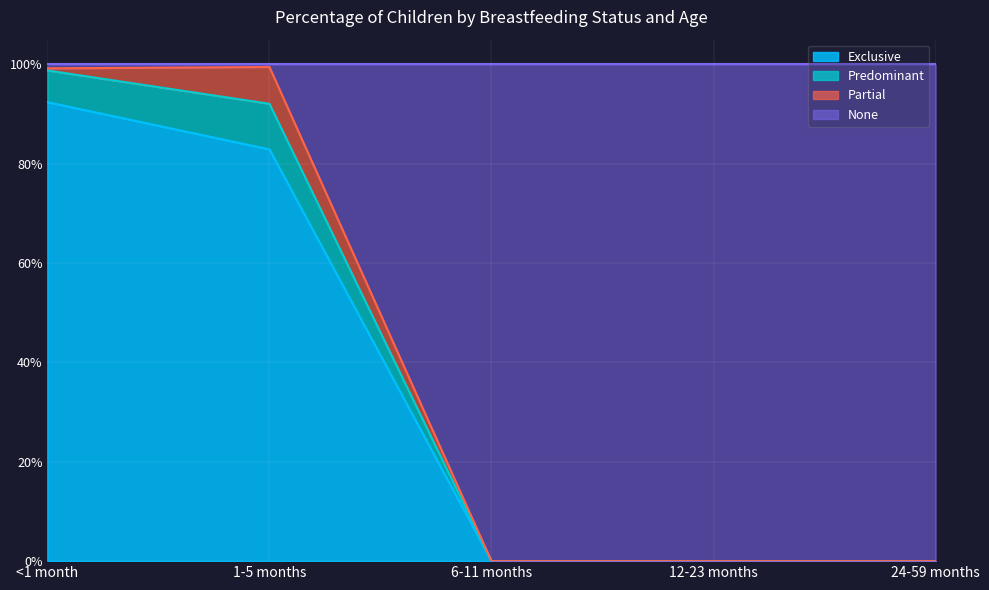

At which category is the sum across all series the highest?

<1 month